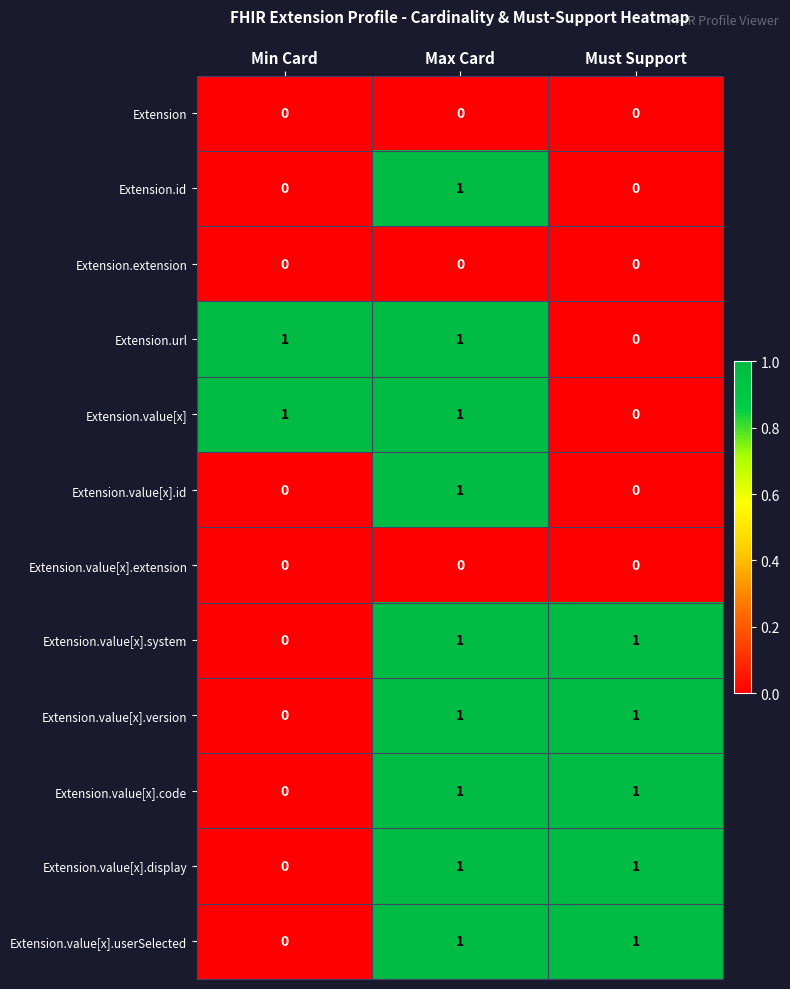

At how many categories does at least one series exceed 0?

3